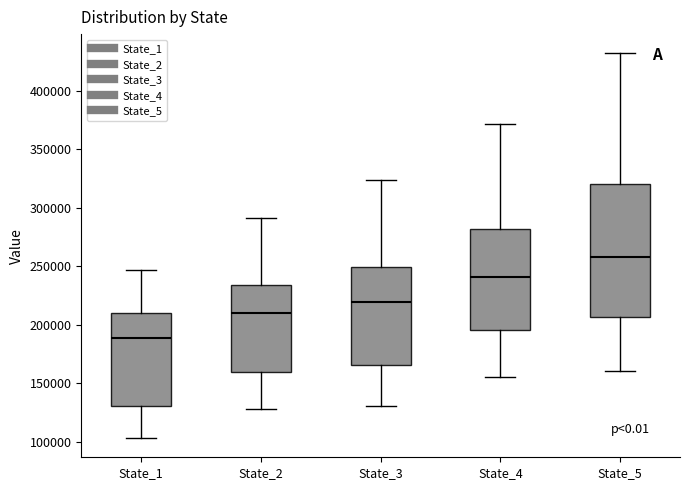

Reading left to right, read every box against the y-axis: the position of its median line, the range the box covers, and the ends of its whiskers. The values are not printed on the chart, so give them approximately, as read against the axis.

State_1: median 190000, box 130000 to 210000, whiskers 105000 to 245000
State_2: median 210000, box 160000 to 235000, whiskers 130000 to 290000
State_3: median 220000, box 165000 to 250000, whiskers 130000 to 325000
State_4: median 240000, box 195000 to 280000, whiskers 155000 to 370000
State_5: median 260000, box 205000 to 320000, whiskers 160000 to 430000